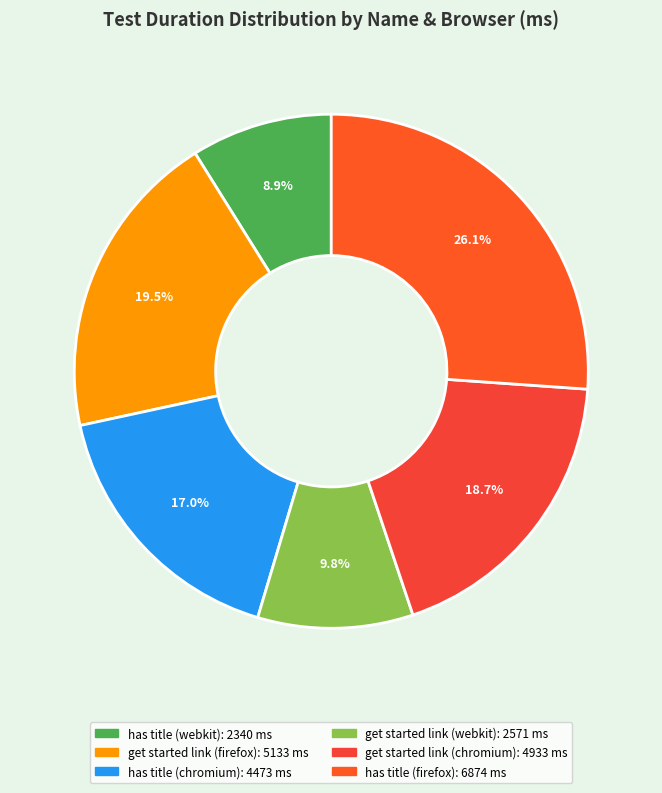

Count the number of slices in the pie.

6